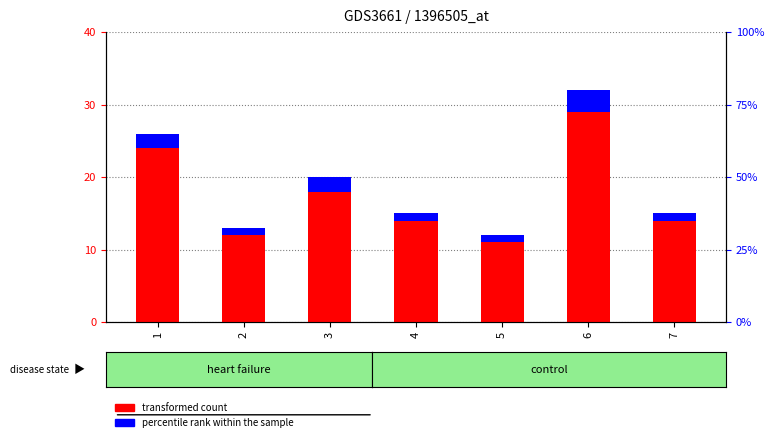

Reading right to left, transcribe all the data shown in this chart.

transformed count: 14	29	11	14	18	12	24
percentile rank within the sample: 1	3	1	1	2	1	2